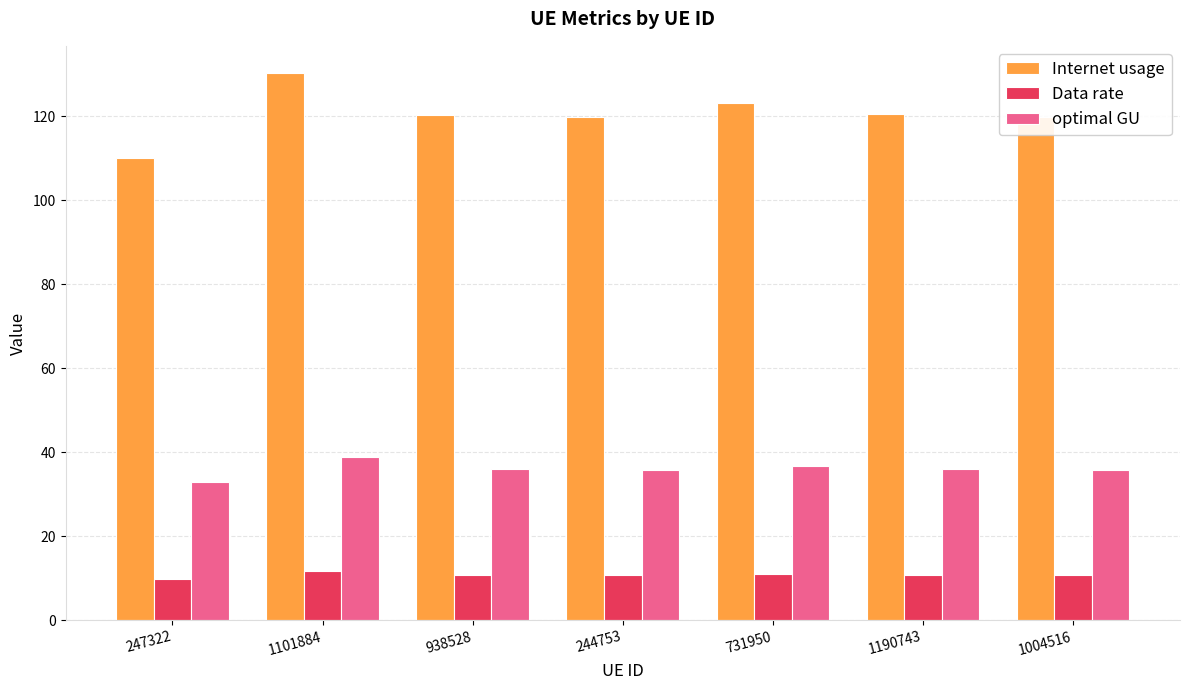

What is the difference between the maximum and minimum values in the optimal GU series?

6.0